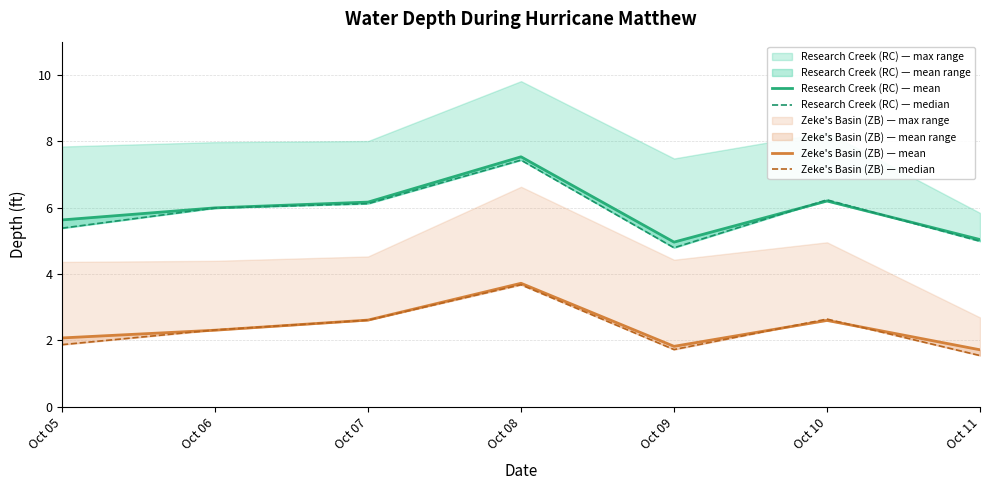

How many interior local valleys does the Research Creek (RC) — median series have?

1